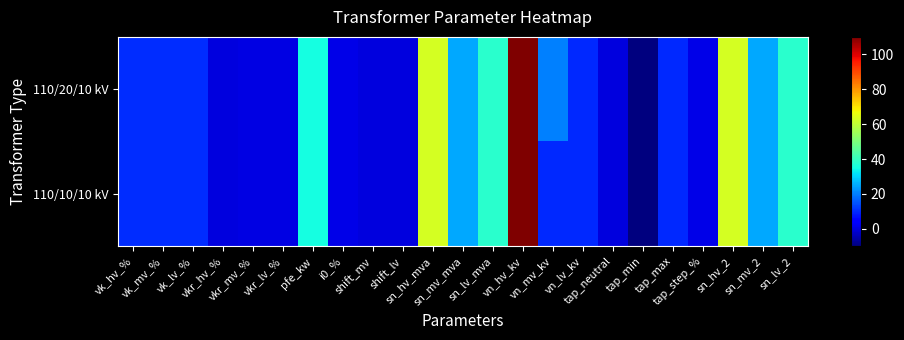

Reading right to left, list all the values displayed in this chart.

110/20/10 kV: sn_lv_2=38.0	sn_mv_2=25.0	sn_hv_2=63.0	tap_step_%=1.2	tap_max=10.0	tap_min=-10.0	tap_neutral=0.0	vn_lv_kv=10.0	vn_mv_kv=20.0	vn_hv_kv=110.0	sn_lv_mva=38.0	sn_mv_mva=25.0	sn_hv_mva=63.0	shift_lv=0.0	shift_mv=0.0	i0_%=0.9	pfe_kw=35.0	vkr_lv_%=0.3	vkr_mv_%=0.3	vkr_hv_%=0.3	vk_lv_%=10.4	vk_mv_%=10.4	vk_hv_%=10.4
110/10/10 kV: sn_lv_2=38.0	sn_mv_2=25.0	sn_hv_2=63.0	tap_step_%=1.2	tap_max=10.0	tap_min=-10.0	tap_neutral=0.0	vn_lv_kv=10.0	vn_mv_kv=10.0	vn_hv_kv=110.0	sn_lv_mva=38.0	sn_mv_mva=25.0	sn_hv_mva=63.0	shift_lv=0.0	shift_mv=0.0	i0_%=0.9	pfe_kw=35.0	vkr_lv_%=0.3	vkr_mv_%=0.3	vkr_hv_%=0.3	vk_lv_%=10.4	vk_mv_%=10.4	vk_hv_%=10.4